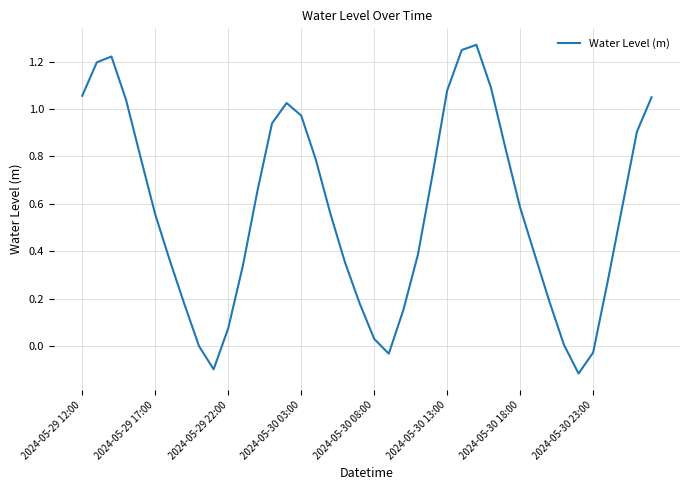

Is it true that the value at 2024-05-30 13:00 is 0.3?

False